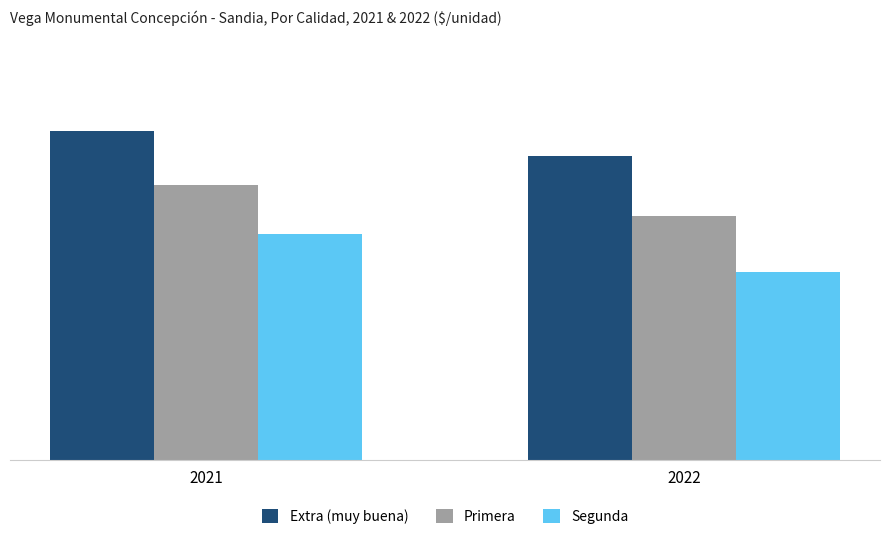

The value of Primera at 2022 is 2358. True or false?

True